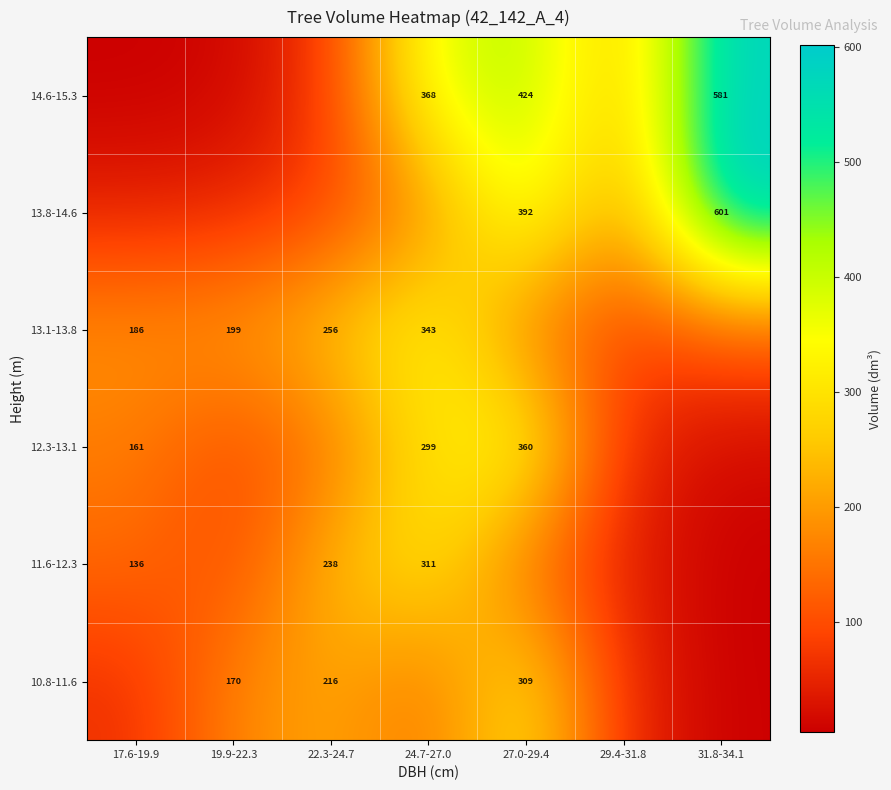

Is the value of 11.6-12.3 at 24.7-27.0 greater than the value of 12.3-13.1 at 24.7-27.0?

Yes